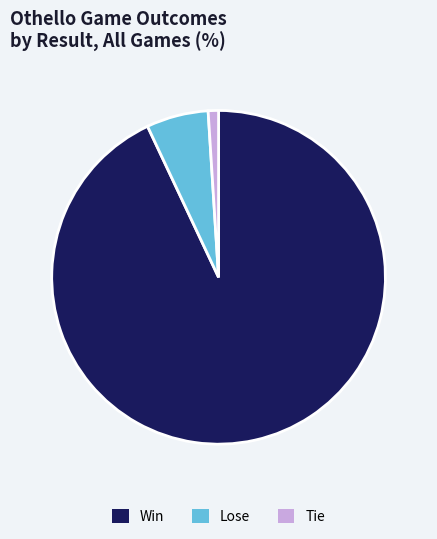

True or false: Lose accounts for 1% of the total.

False